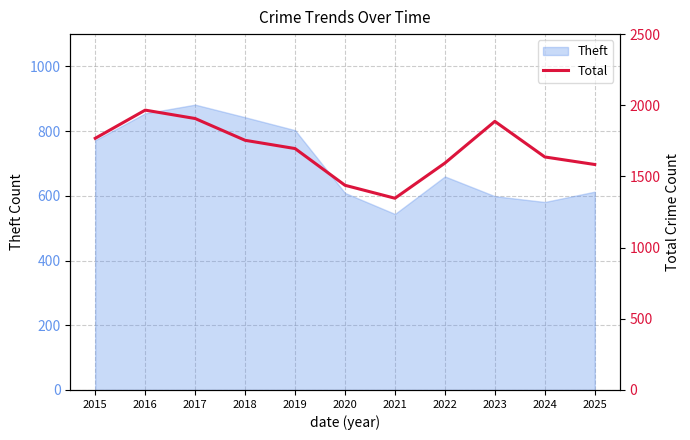

The value at 2019 is 1696. True or false?

True